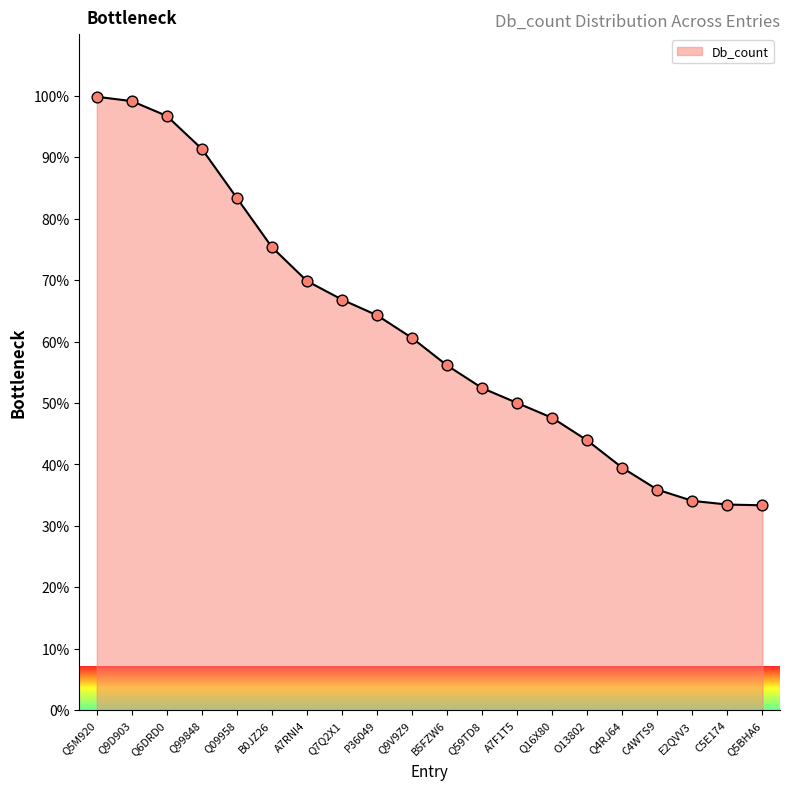

Between Q9D903 and A7F1T5, which is larger?

Q9D903